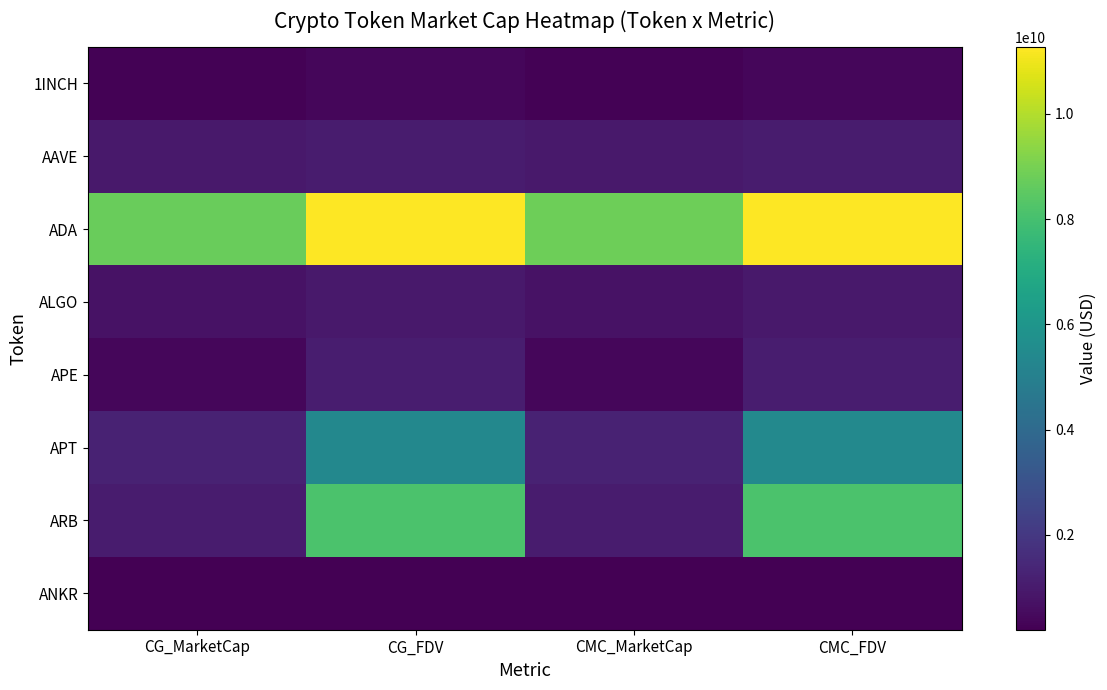

Reading left to right, list all the values displayed in this chart.

1INCH: CG_MarketCap=261332365	CG_FDV=375862966	CMC_MarketCap=260884961	CMC_FDV=375219483
AAVE: CG_MarketCap=942806669	CG_FDV=1034118728	CMC_MarketCap=936851079	CMC_FDV=1027600375
ADA: CG_MarketCap=8733346166	CG_FDV=11262487413	CMC_MarketCap=8819577760	CMC_FDV=11269065636
ALGO: CG_MarketCap=745256945	CG_FDV=940140322	CMC_MarketCap=741220170	CMC_FDV=935047945
APE: CG_MarketCap=396785485	CG_FDV=1076484571	CMC_MarketCap=400411062	CMC_FDV=1086320814
APT: CG_MarketCap=1238041145	CG_FDV=5356617348	CMC_MarketCap=1251050010	CMC_FDV=5412672230
ARB: CG_MarketCap=1038634330	CG_FDV=8146151605	CMC_MarketCap=1037025018	CMC_FDV=8133529556
ANKR: CG_MarketCap=200035055	CG_FDV=200035055	CMC_MarketCap=198708452	CMC_FDV=198708452